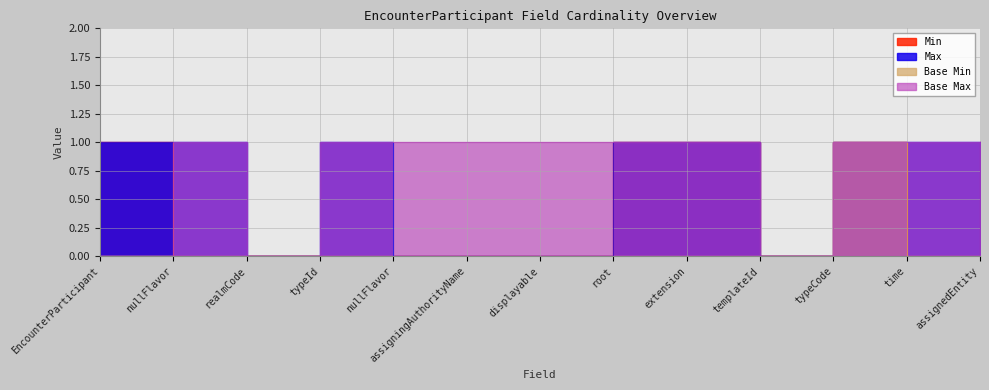

Which has a higher value, root or EncounterParticipant?

root